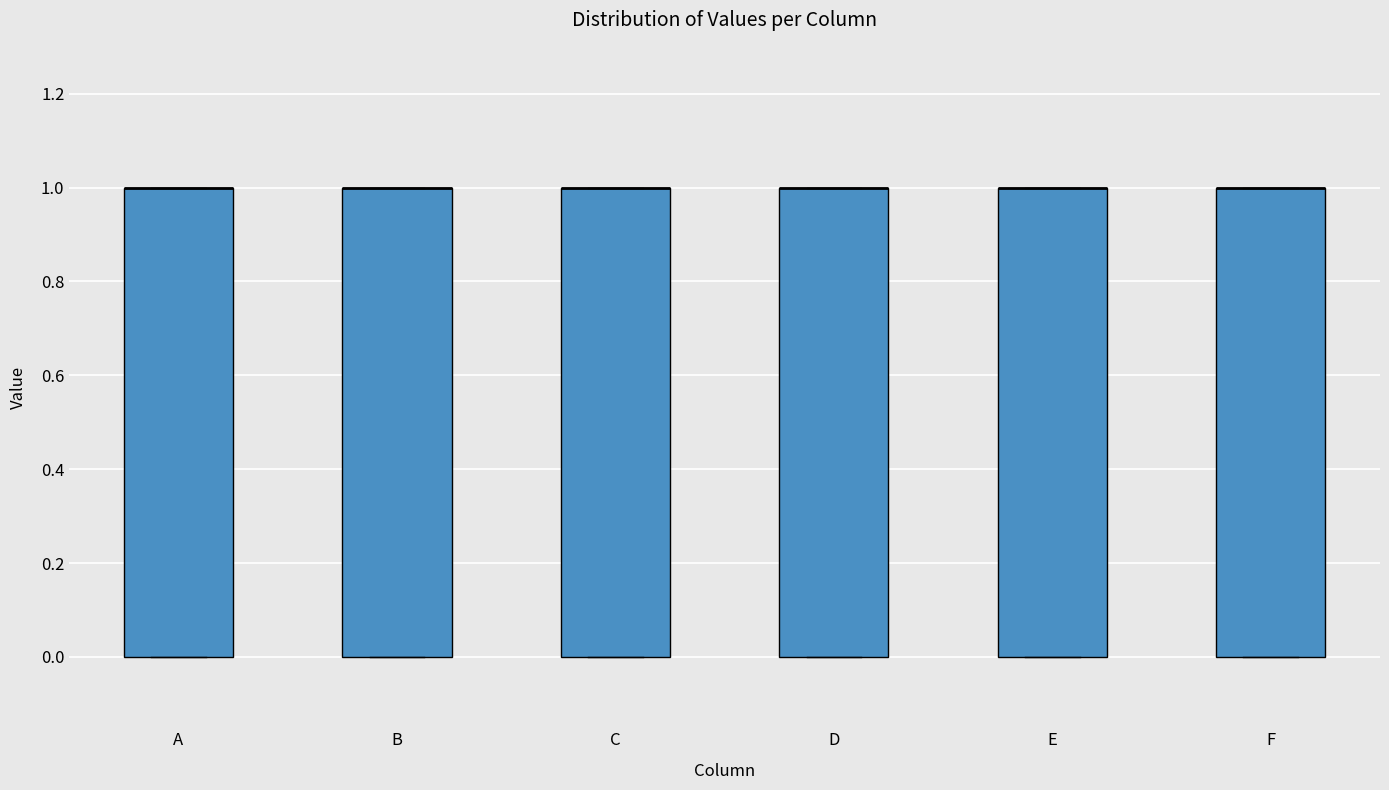

Where is the upper edge of the box for A on the y-axis? The values are not printed on the chart, so give them approximately, as read against the axis.

1